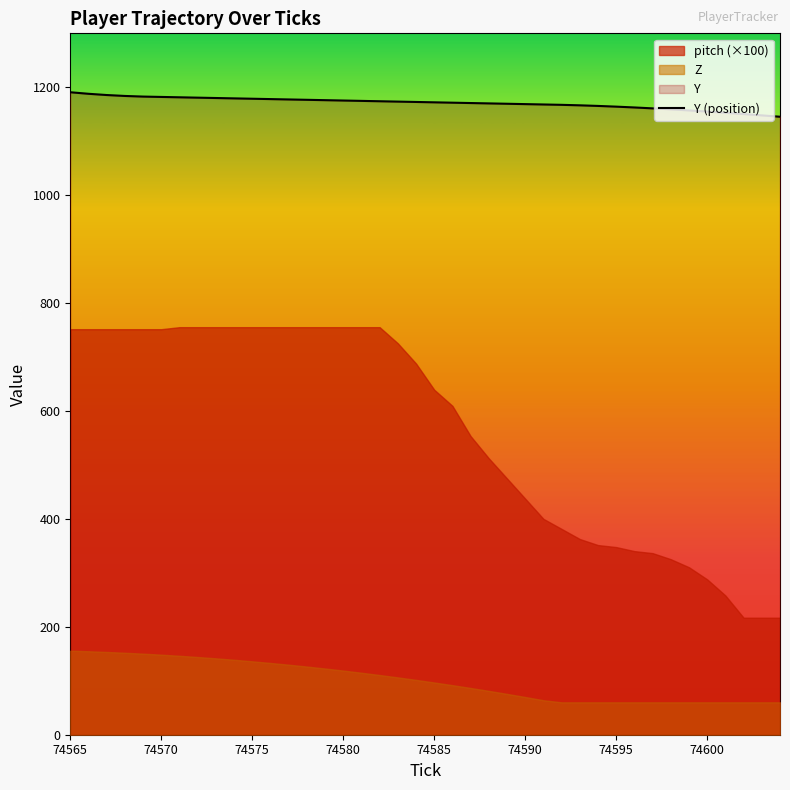

What is the sum of all values?

46838.8